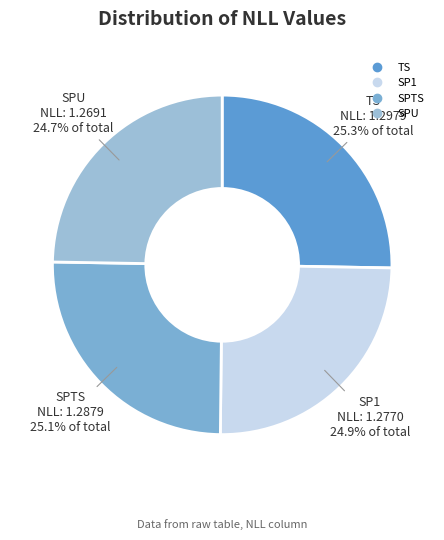

What portion of the pie excludes TS?

74.7%